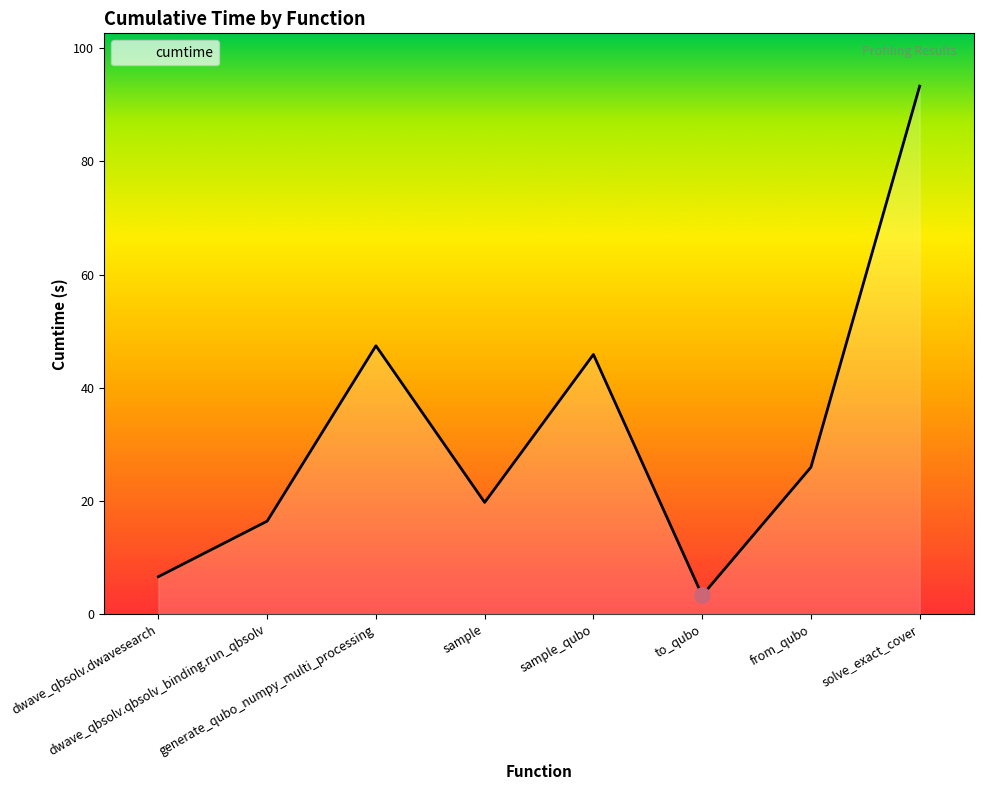

Between solve_exact_cover and to_qubo, which is larger?

solve_exact_cover